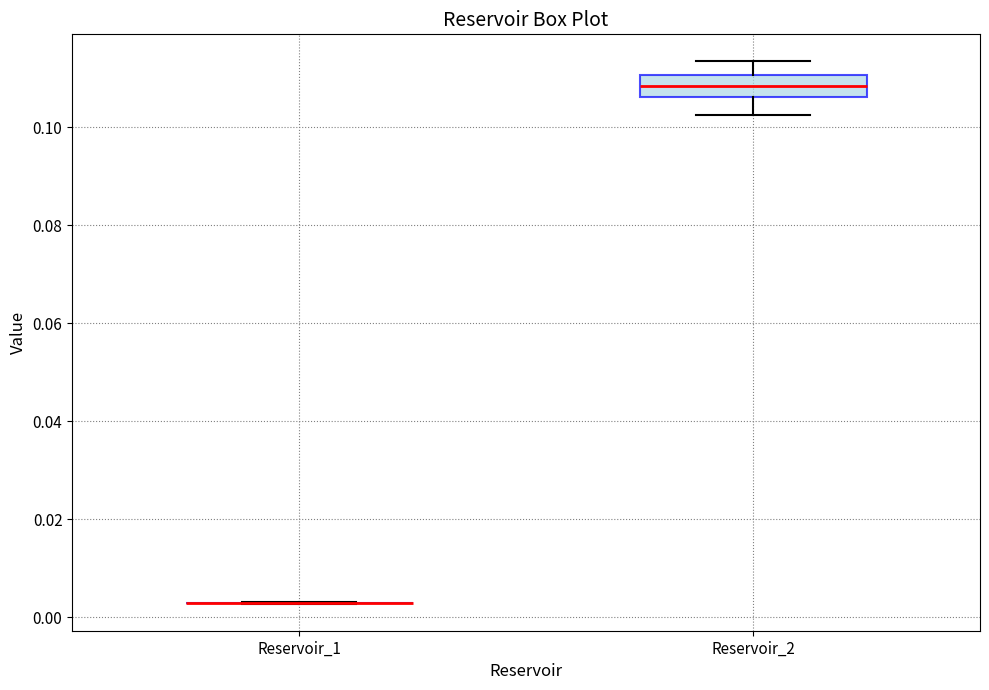

Comparing the boxes themselves (not the whiskers), which one is the tallest?

Reservoir_2